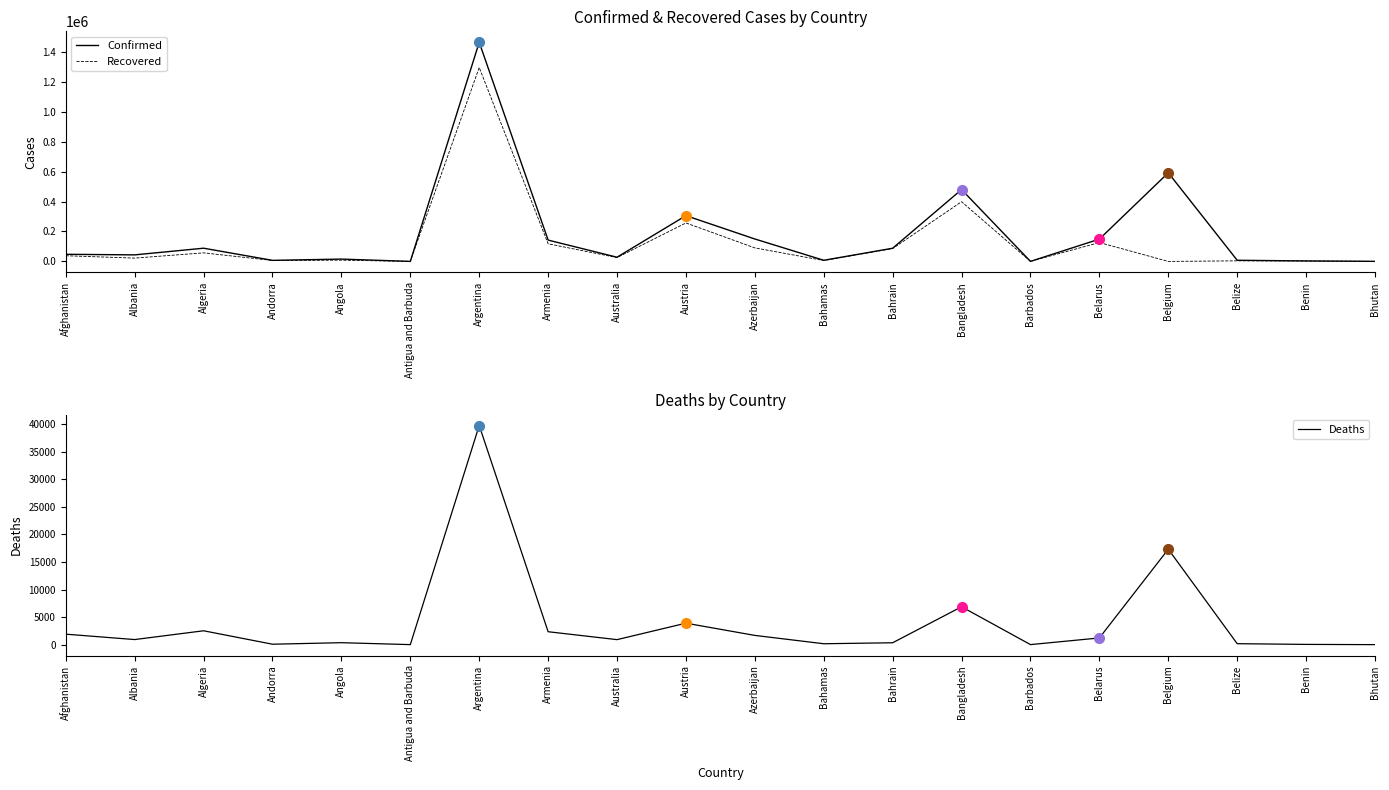

True or false: Recovered has more than 1 interior local peaks.

True